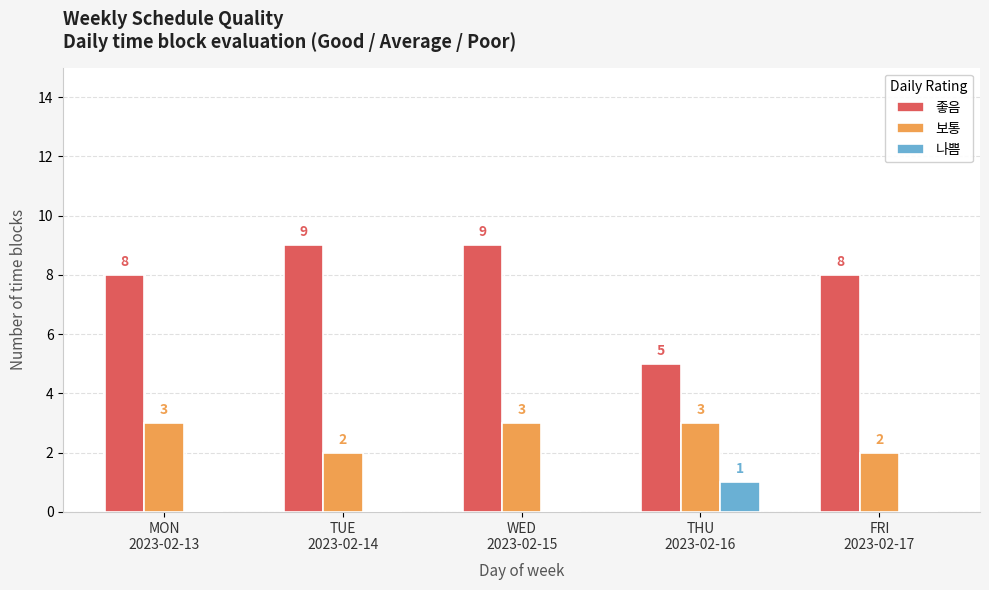

What is the total value across all series at WED
2023-02-15?

12